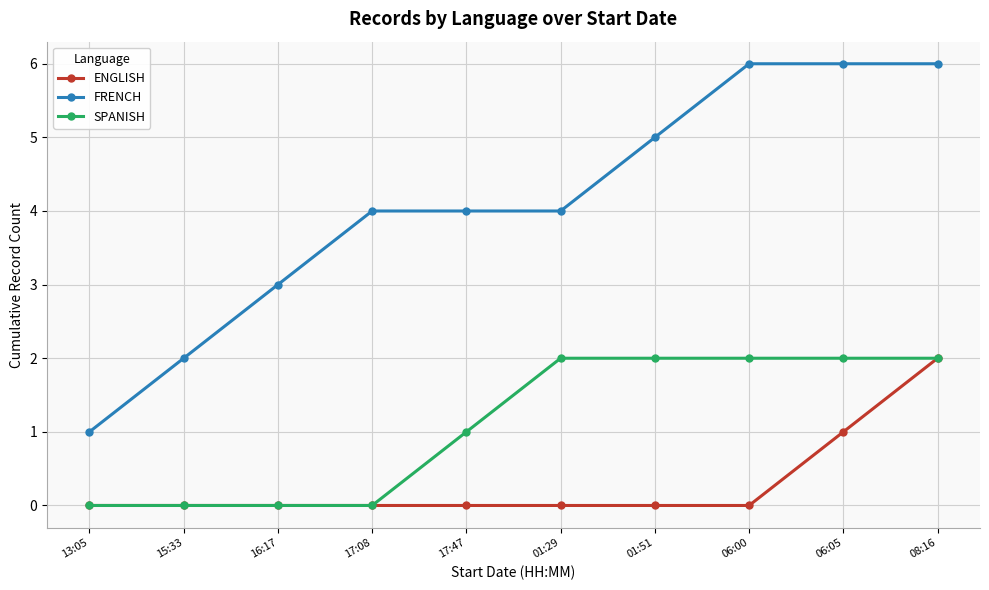

Rank the series by their average value, from lowest to highest.

ENGLISH, SPANISH, FRENCH